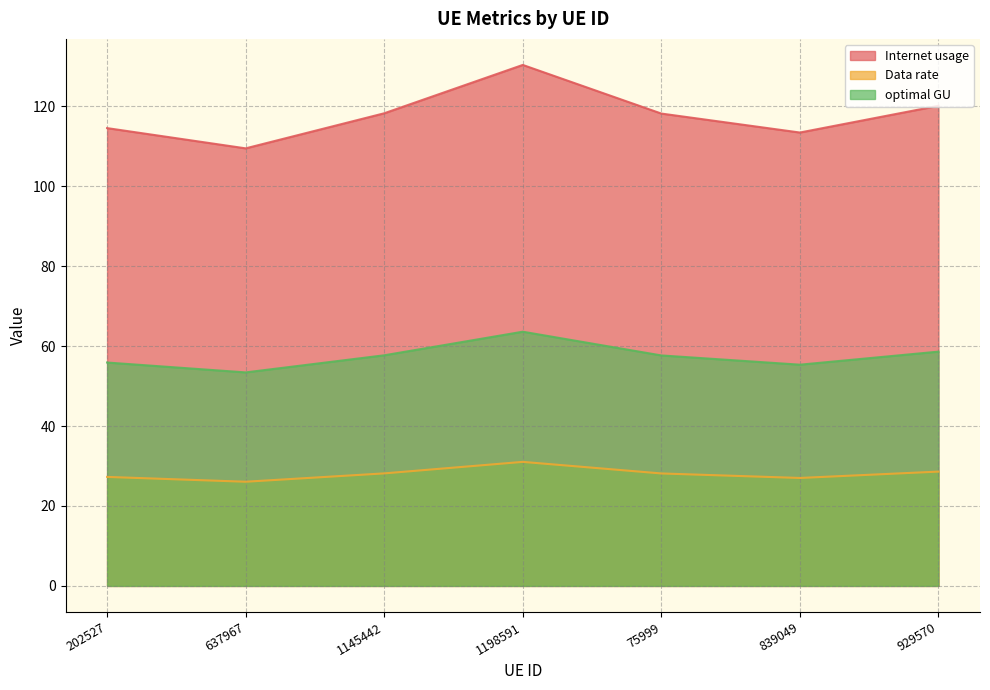

What is the approximate value of Internet usage at 929570?

120.1